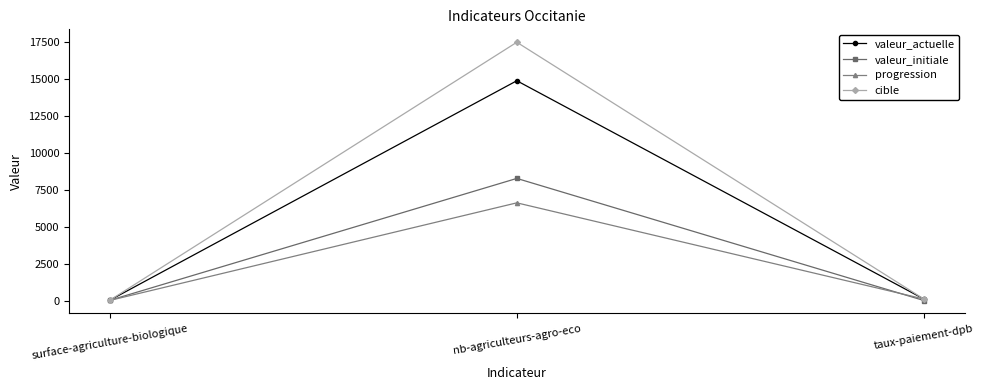

What is the spread (max minus min) of values at taux-paiement-dpb?

100.0